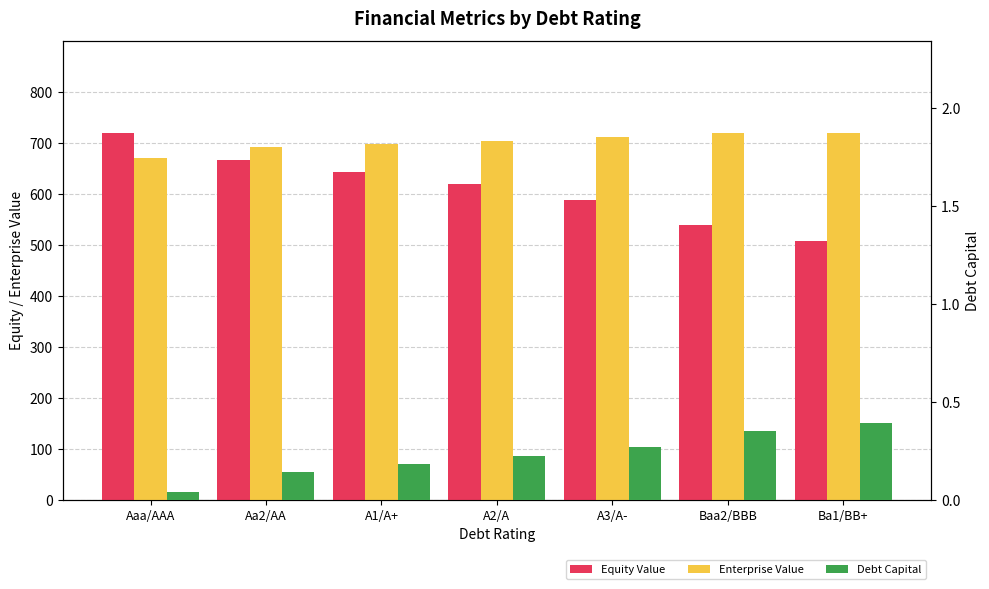

What position from the right is A1/A+?

5